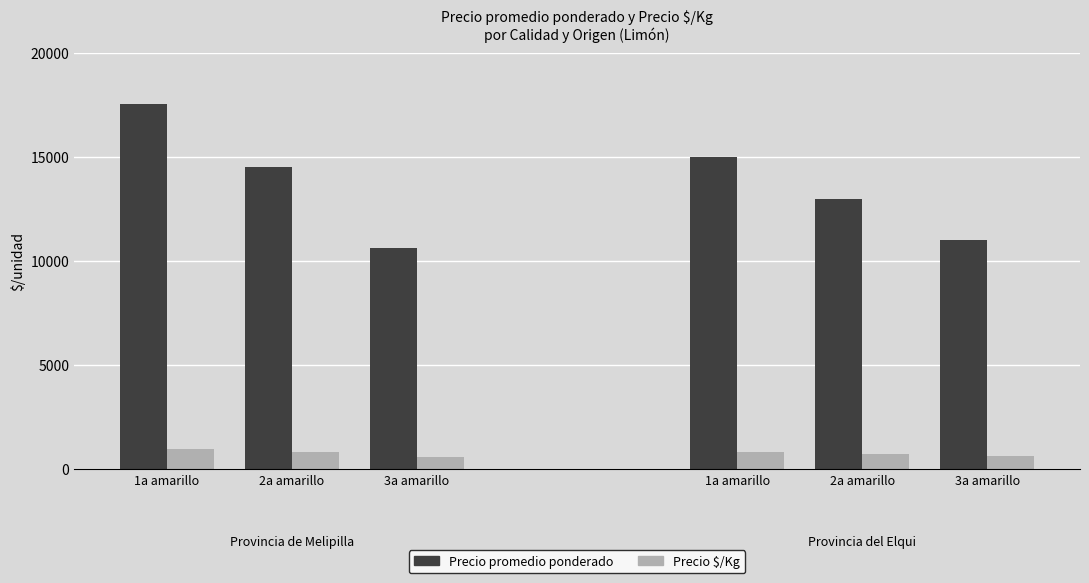

What is the label of the 2nd bar from the left?

2a amarillo